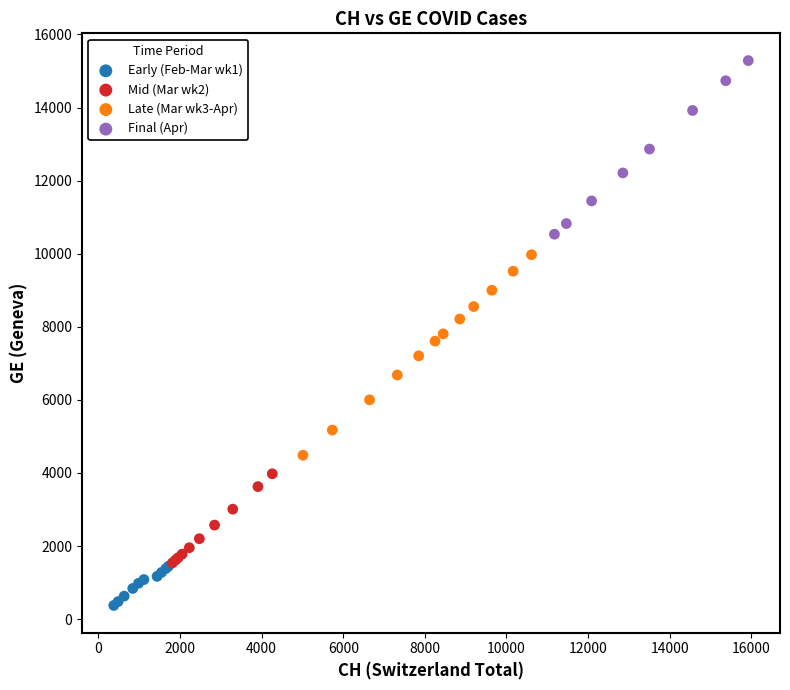

Which series reaches the maximum Y coordinate?

Final (Apr)